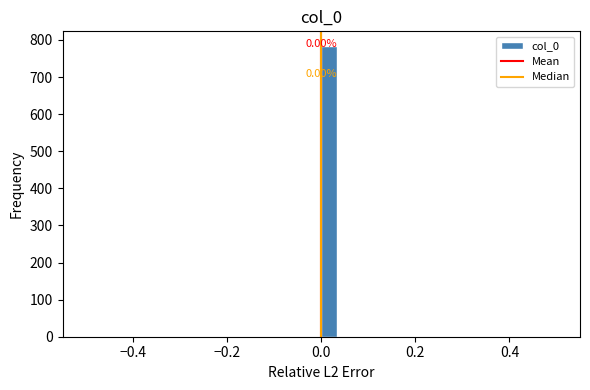

Read against the x-axis, roughly where is the centre of the tallest bar?

0.02